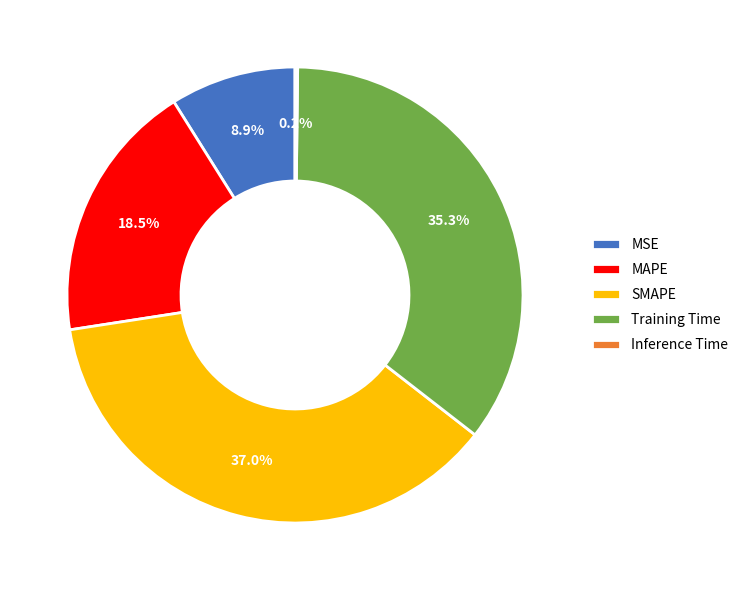

Is MAPE the majority of the pie?

No